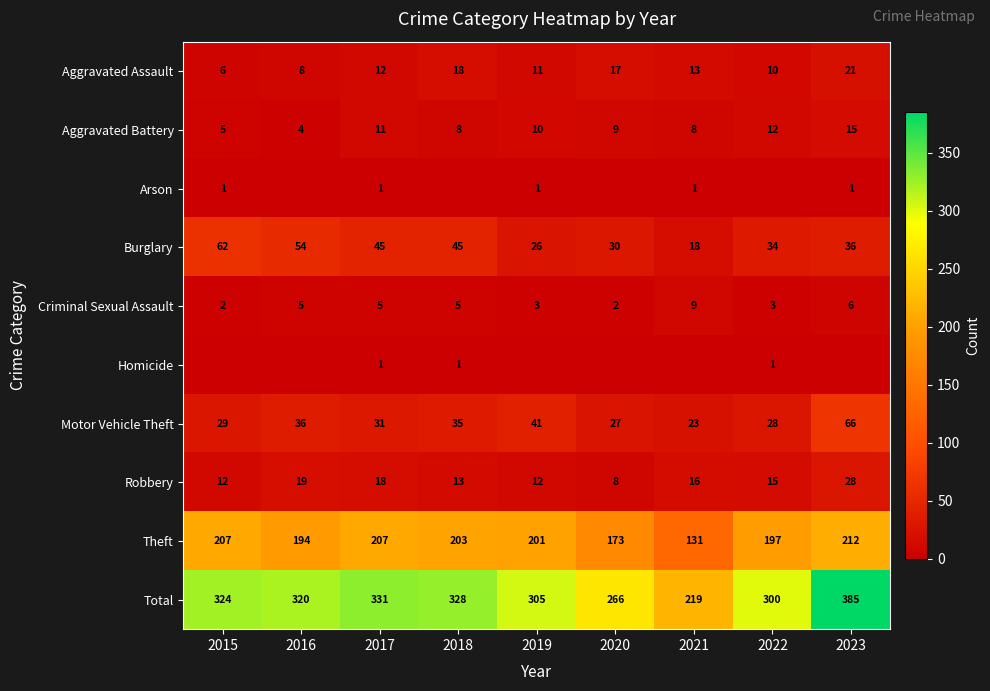

What is the sum of the Total values at 2023 and 2021?

604